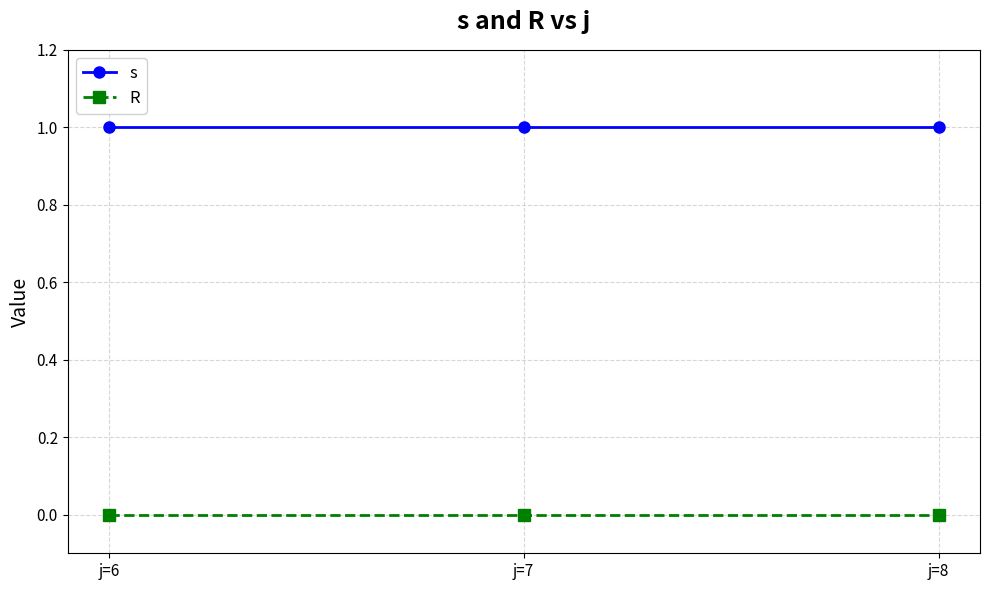

What is the greatest value displayed?

1